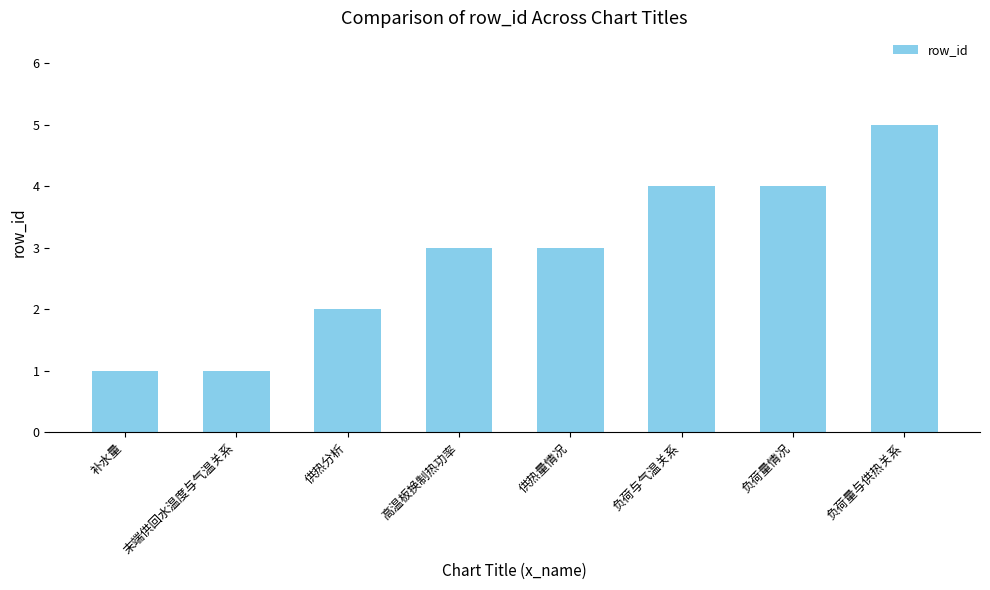

Does the chart contain any negative values?

No